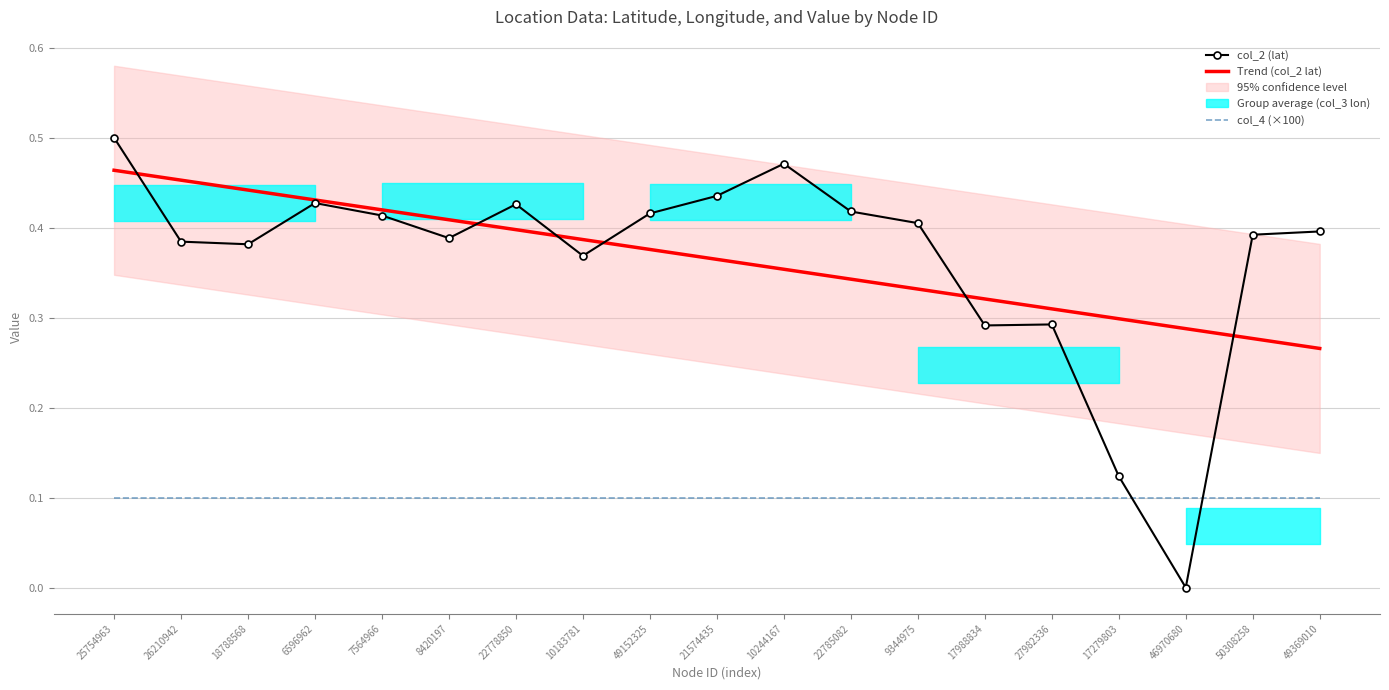

True or false: col_4 (×100) and col_2 (lat) intersect in this chart.

True